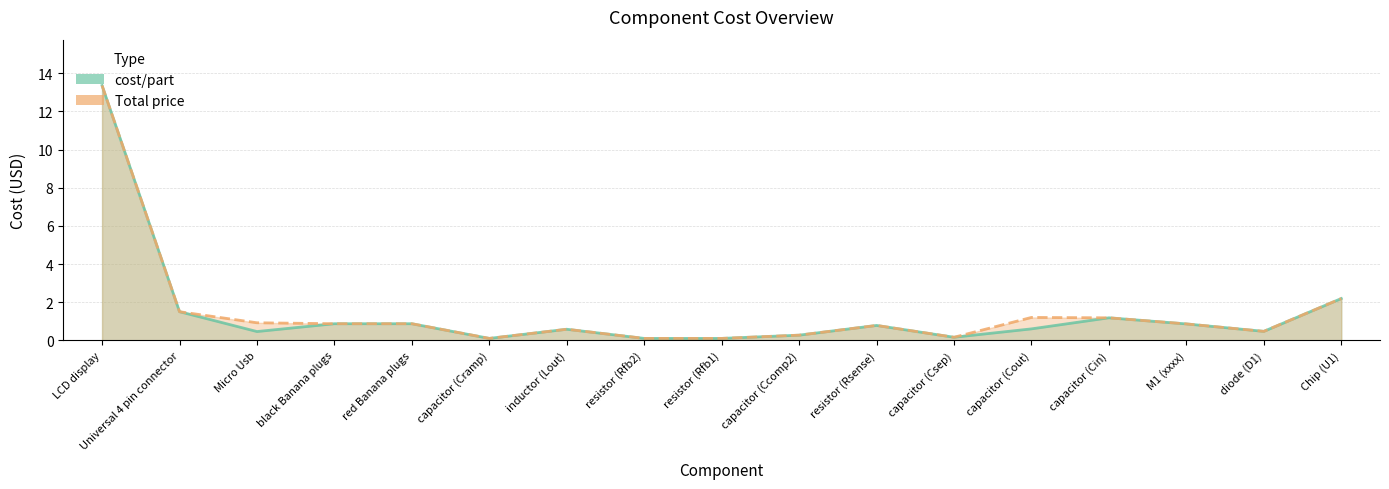

What are all the series names shown in the legend?

cost/part, Total price